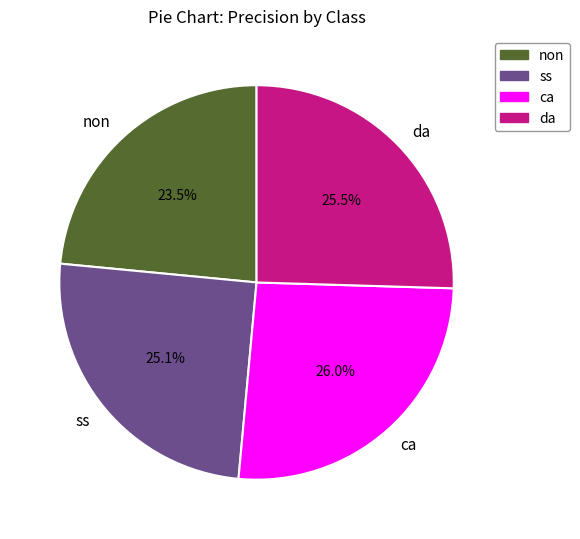

Between ca and ss, which is larger?

ca